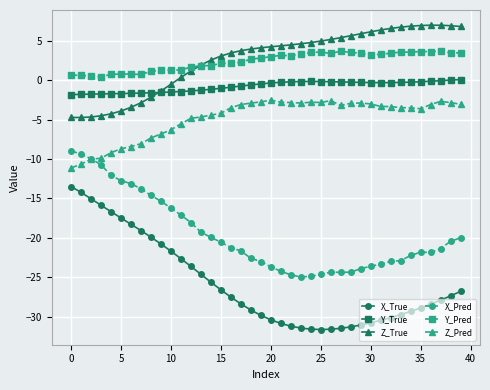

List the series in order of their peak value, highest first.

Z_True, Y_Pred, Y_True, Z_Pred, X_Pred, X_True